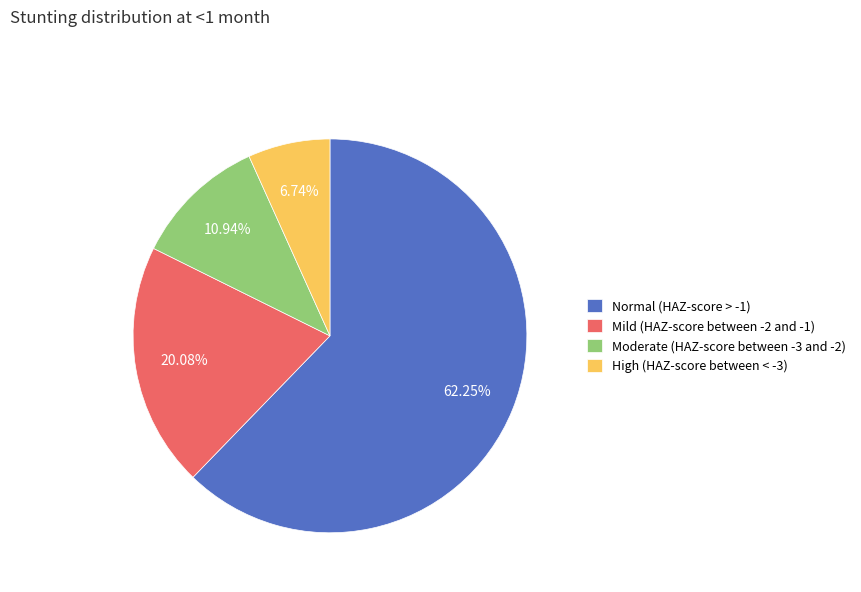

True or false: High (HAZ-score between < -3) accounts for 20% of the total.

False